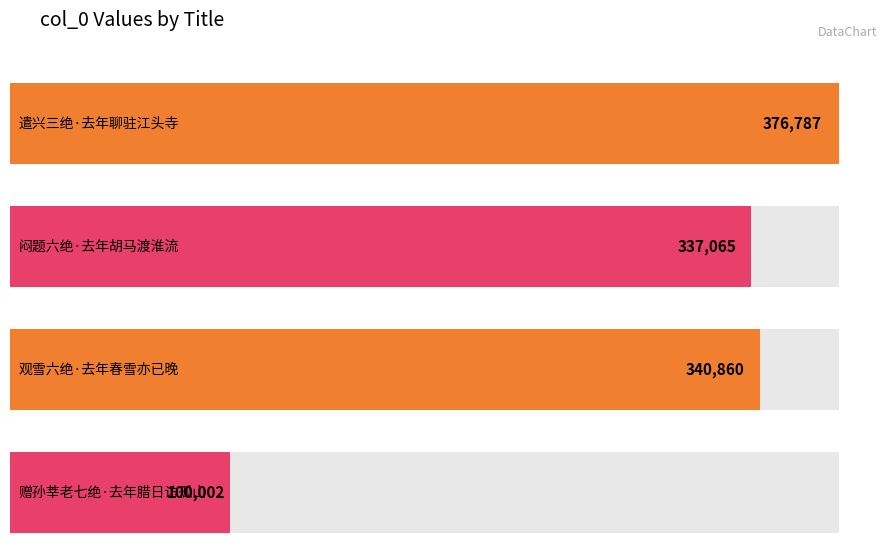

How many bars are there in total?

4